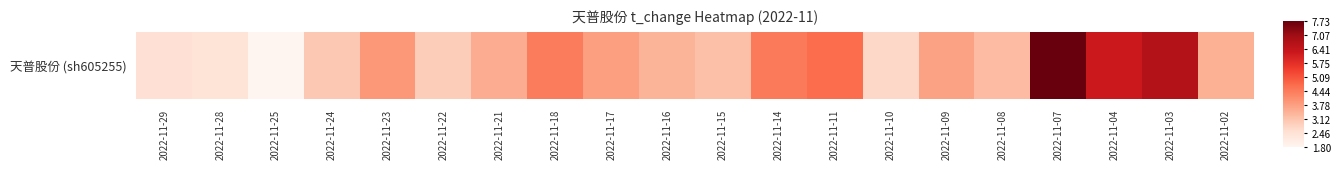

What is the minimum value shown in the chart?

1.8